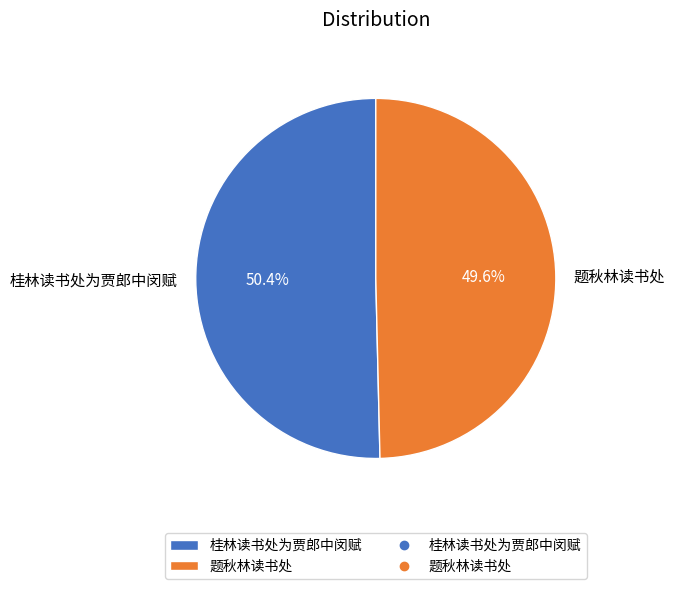

How many segments does this pie chart have?

2